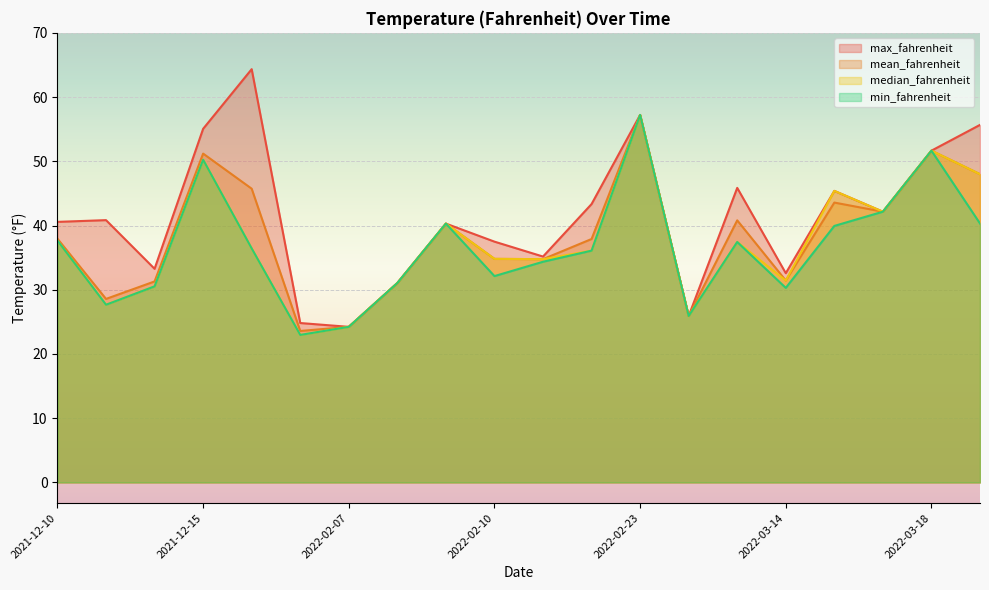

Is the value of min_fahrenheit at 2021-12-15 greater than the value of max_fahrenheit at 2022-02-08?

Yes